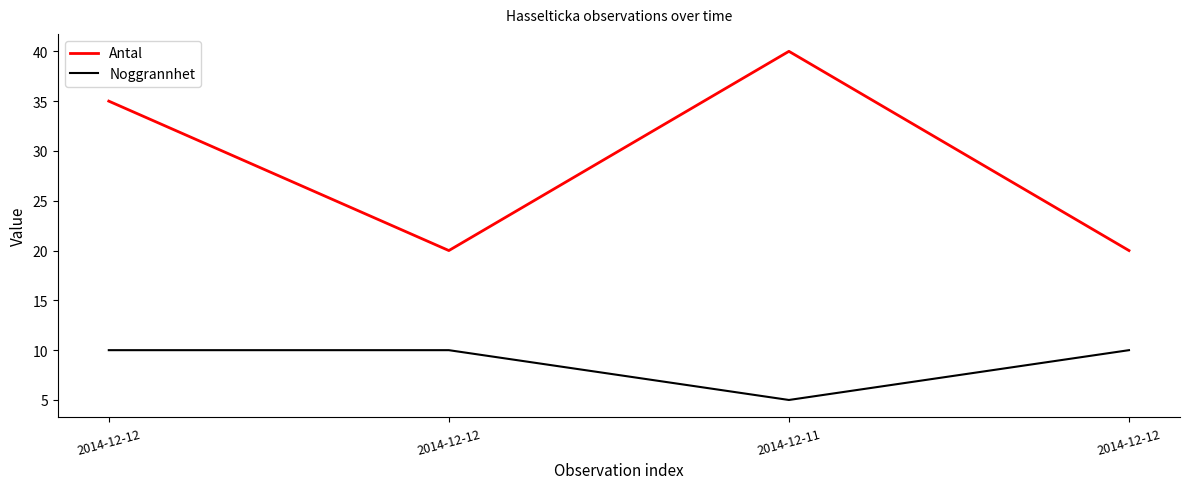

How many interior local valleys does the Antal series have?

1